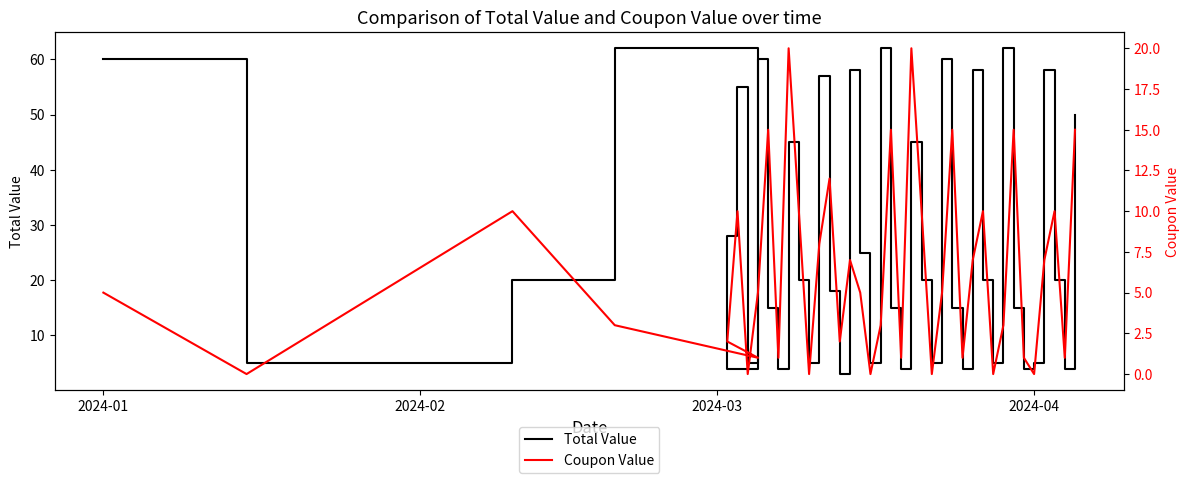

Reading right to left, list all the values displayed in this chart.

Total Value: 50	4	20	58	5	4	15	62	5	20	58	4	15	60	5	20	45	4	15	62	5	25	58	3	18	57	5	20	45	4	15	60	5	55	28	4	62	20	5	60
Coupon Value: 15	1	10	7	0	1	15	3	0	10	7	1	15	5	0	10	20	1	15	3	0	5	7	2	12	8	0	10	20	1	15	5	0	10	2	1	3	10	0	5